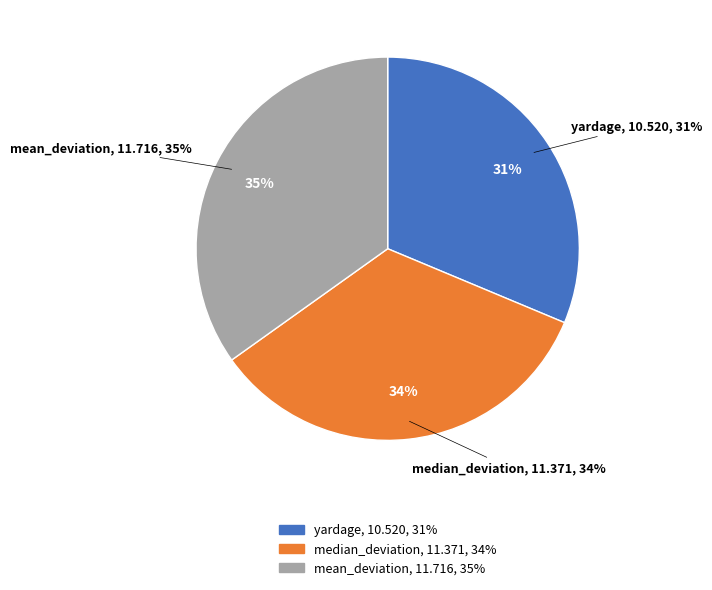

Does optimal represent more than half of the total?

Yes